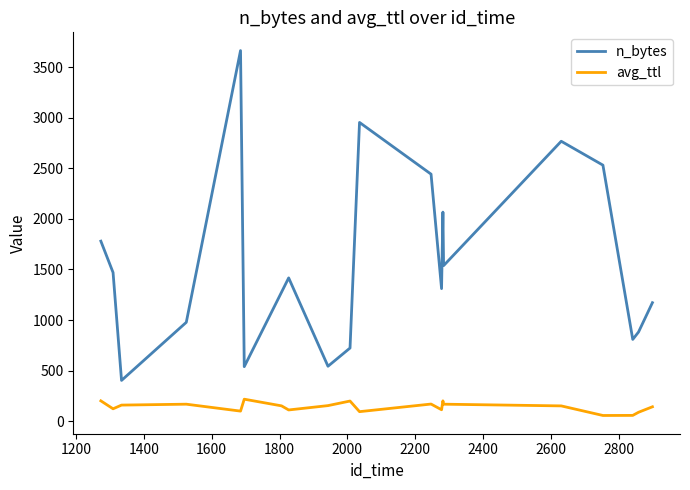

Which series has the largest total across all categories?

n_bytes